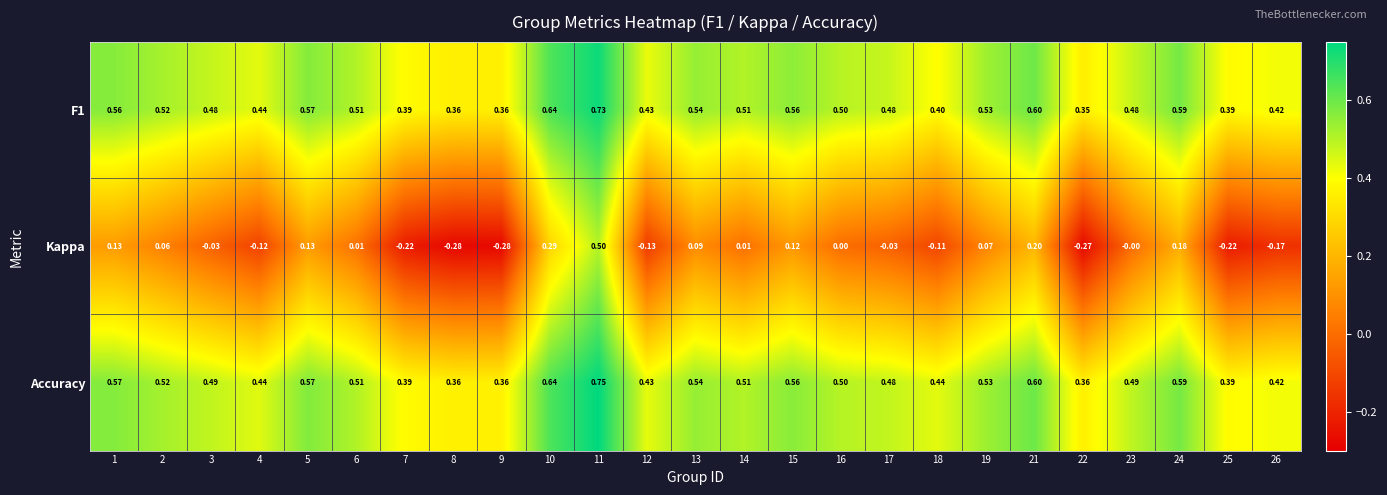

Which series has the largest total across all categories?

Accuracy